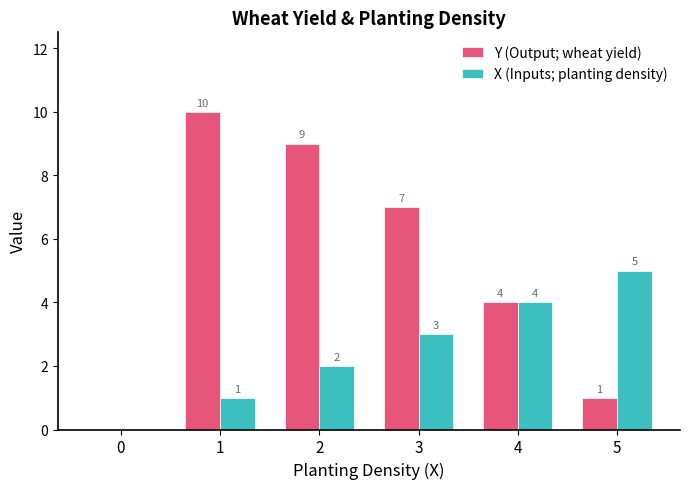

Count the number of data series in this chart.

2